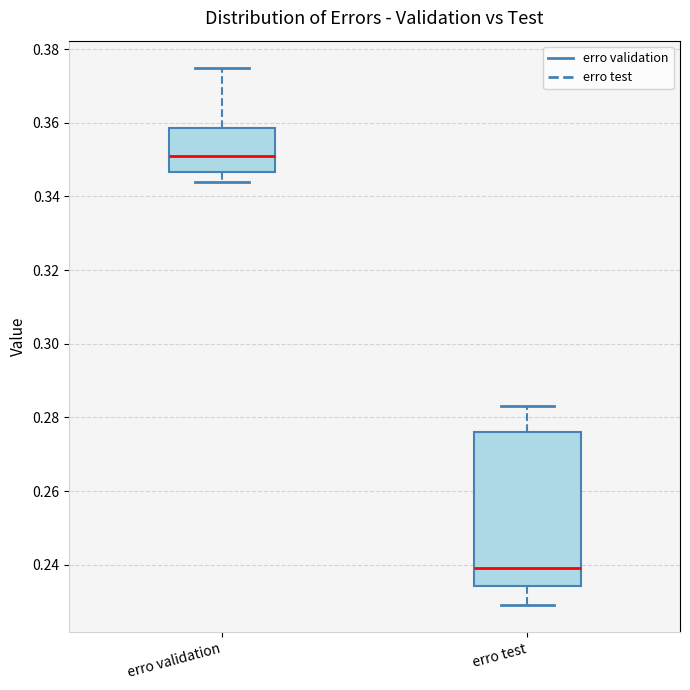

Reading left to right, read every box against the y-axis: the position of its median line, the range the box covers, and the ends of its whiskers. The values are not printed on the chart, so give them approximately, as read against the axis.

erro validation: median 0.352, box 0.346 to 0.358, whiskers 0.344 to 0.376
erro test: median 0.240, box 0.234 to 0.276, whiskers 0.230 to 0.284